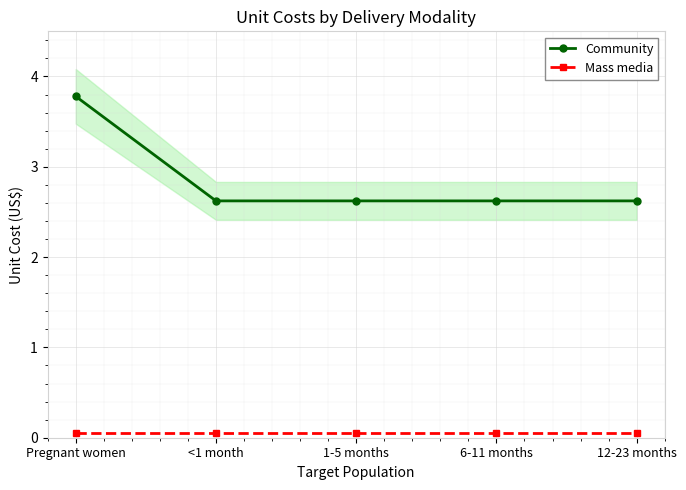

True or false: Community and Mass media intersect in this chart.

False